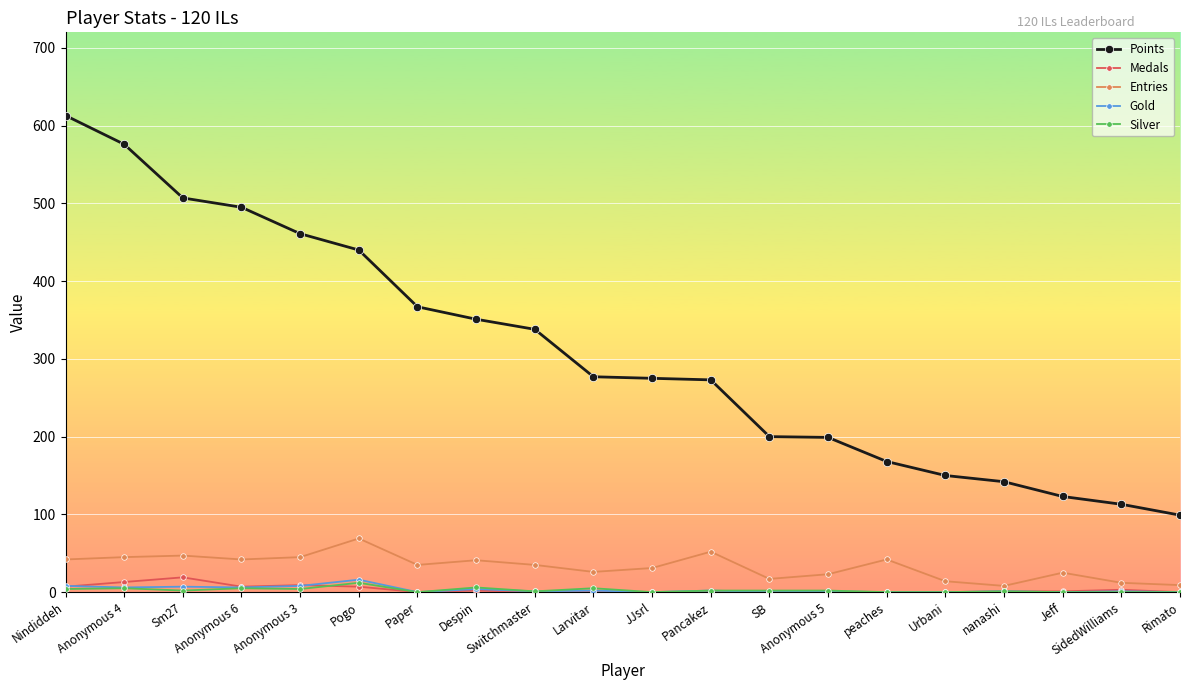

What is the label of the 7th point from the left?

Paper